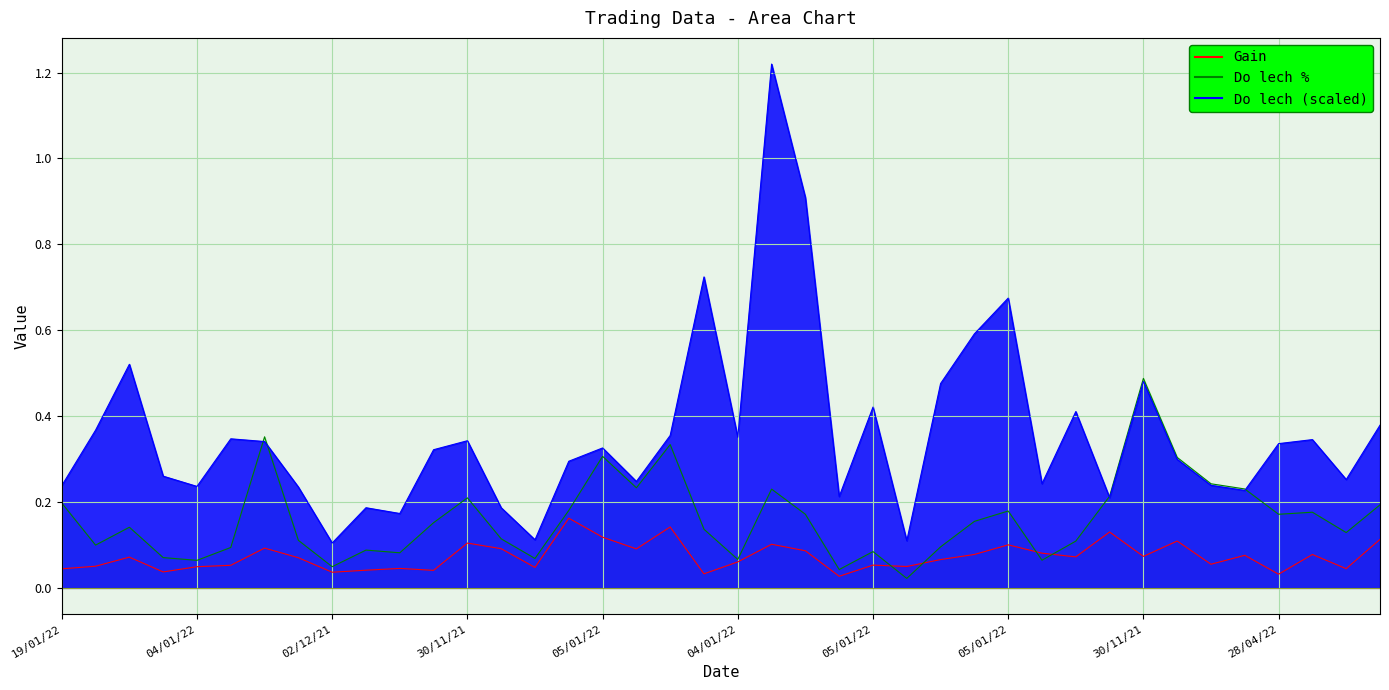

The value of Do lech at 21 is 0.4. True or false?

False